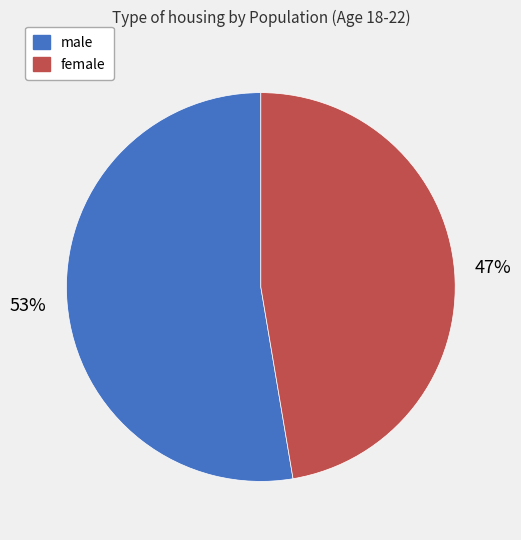

How many slices are in this pie chart?

2